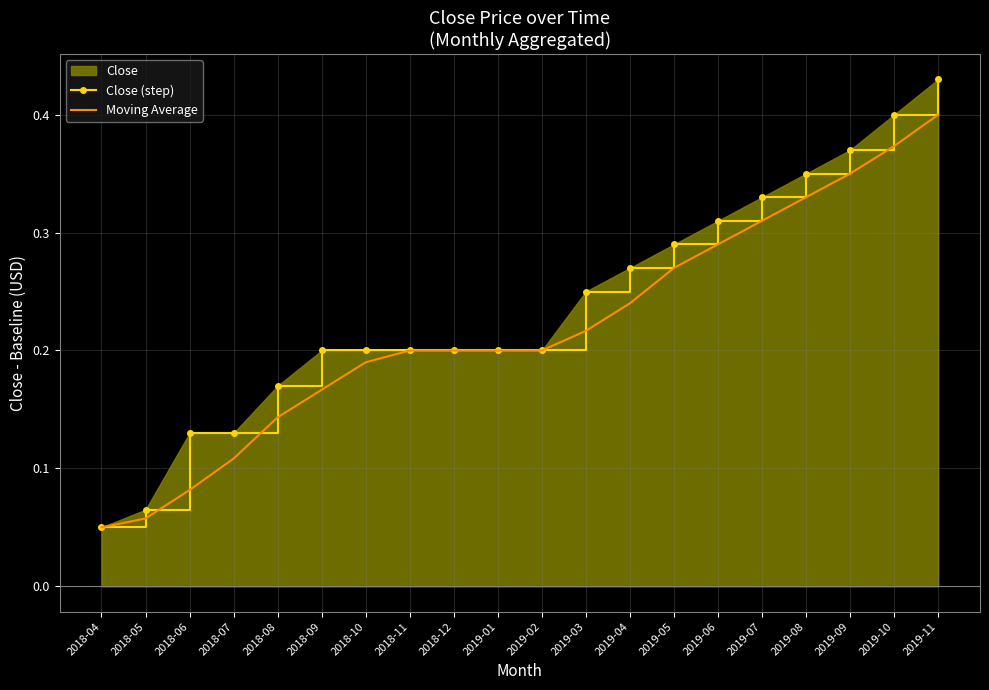

What is the difference between the Moving Average values at 2019-09 and 2018-10?

0.2